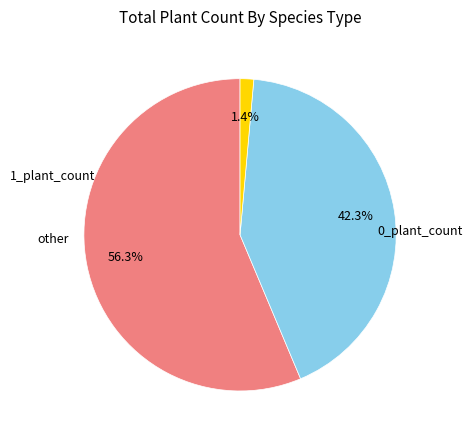

Is there a majority slice in this chart?

Yes